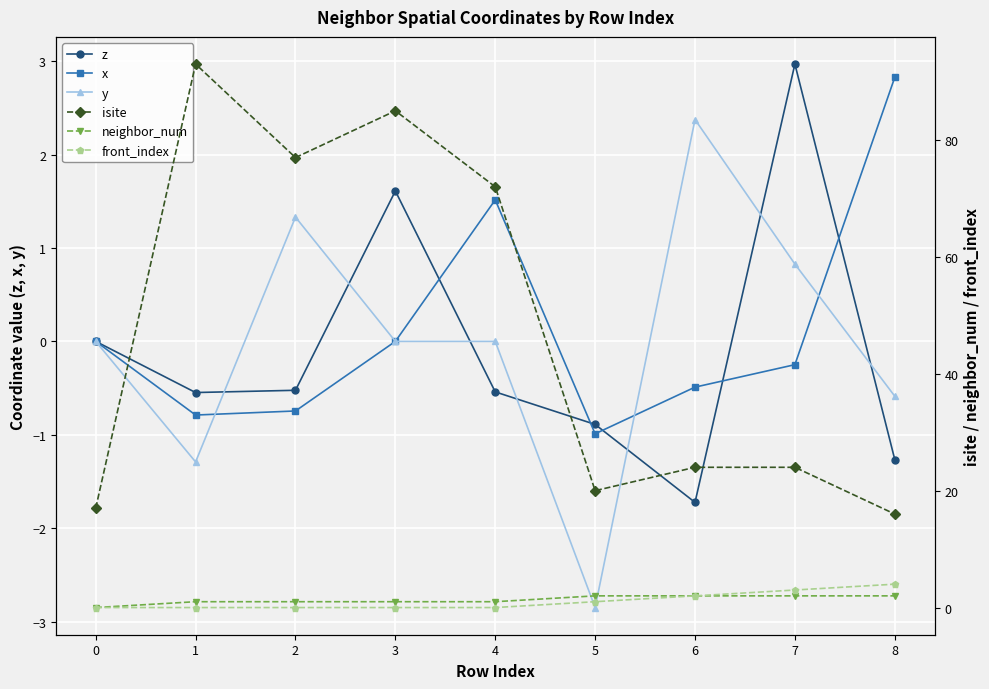

The value of y at 5 is -4.7. True or false?

False